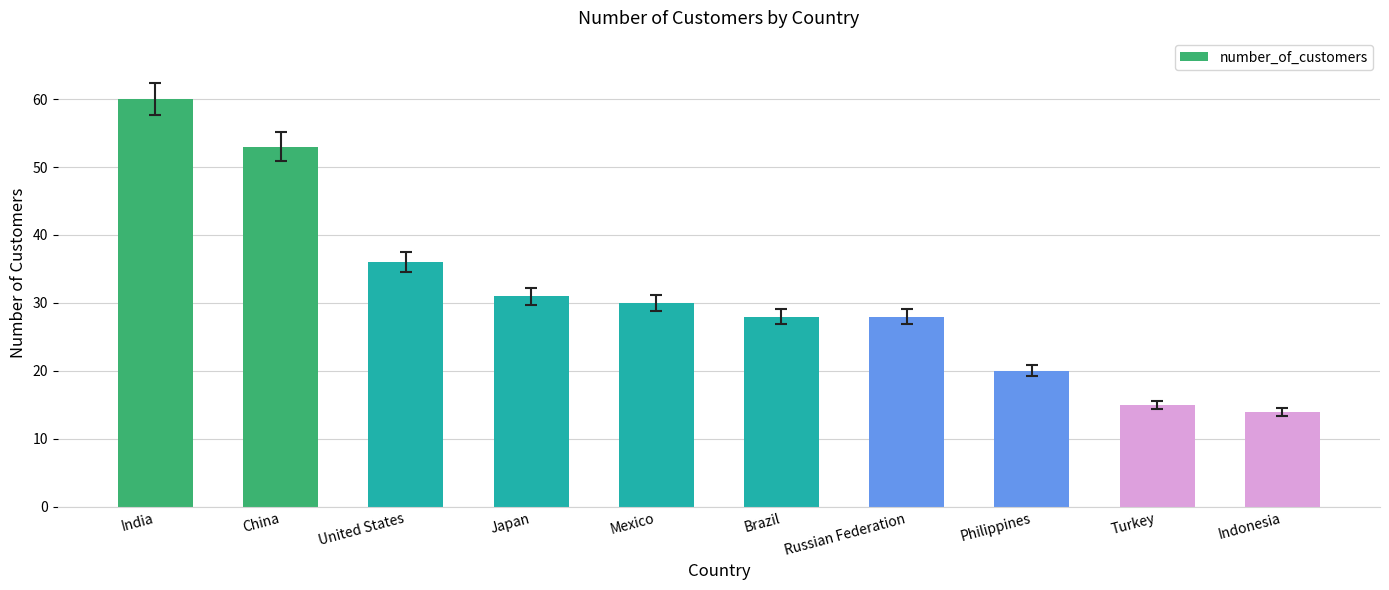

What is the difference between the values at Philippines and Russian Federation?

8